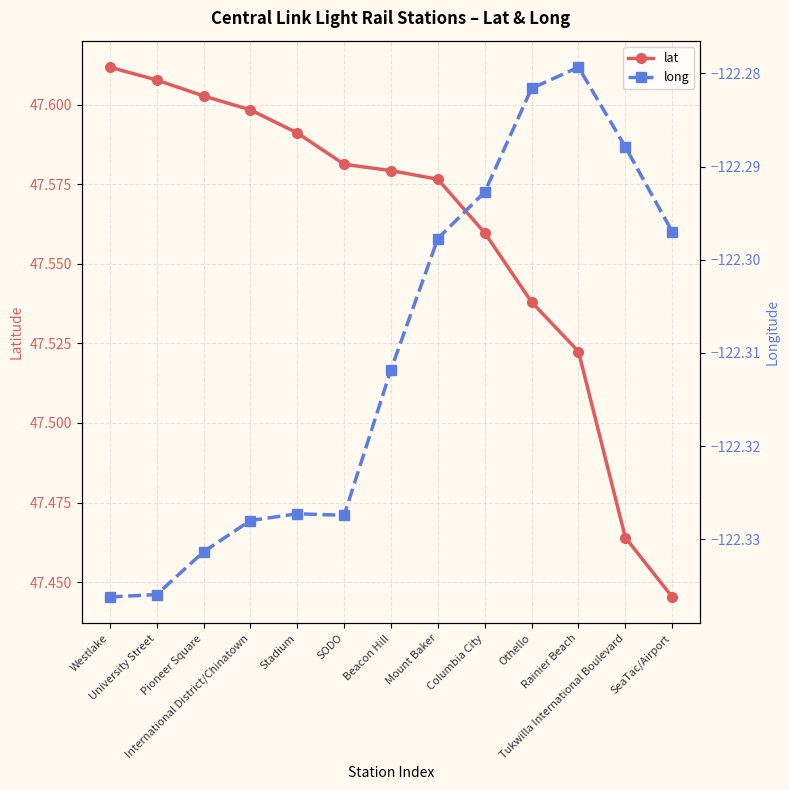

What are all the series names shown in the legend?

lat, long